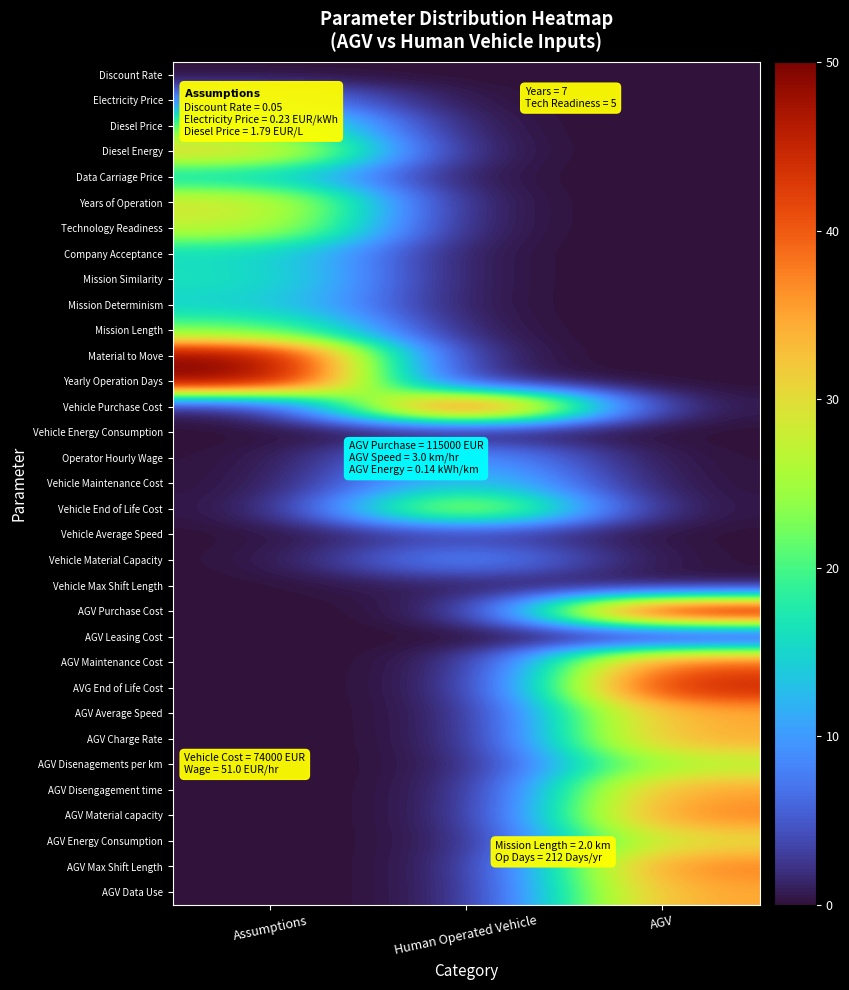

Between Human Operated Vehicle and Assumptions, which is larger?

Human Operated Vehicle